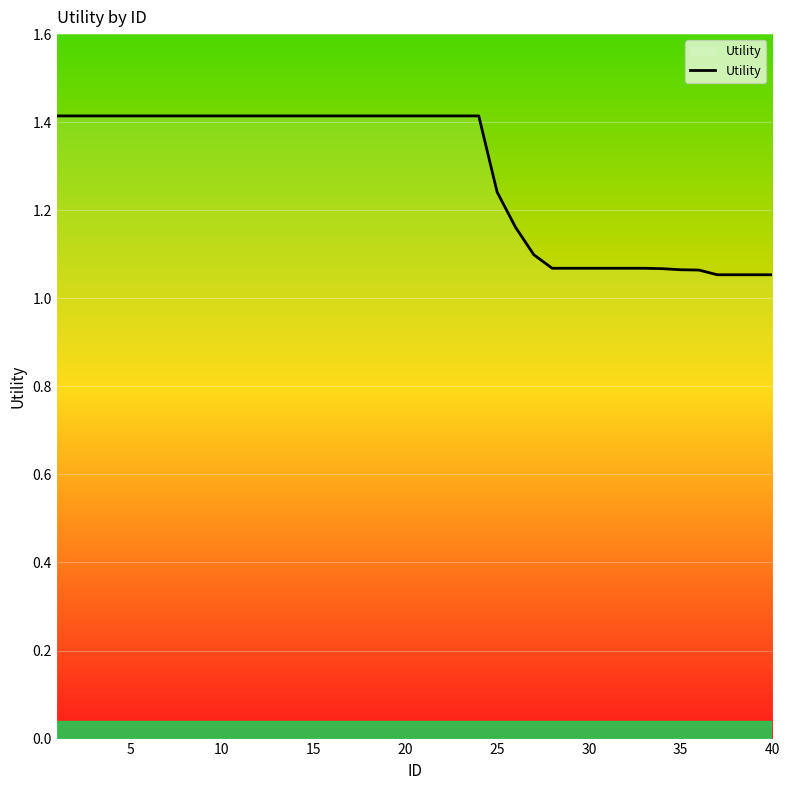

What is the greatest value displayed?

1.4